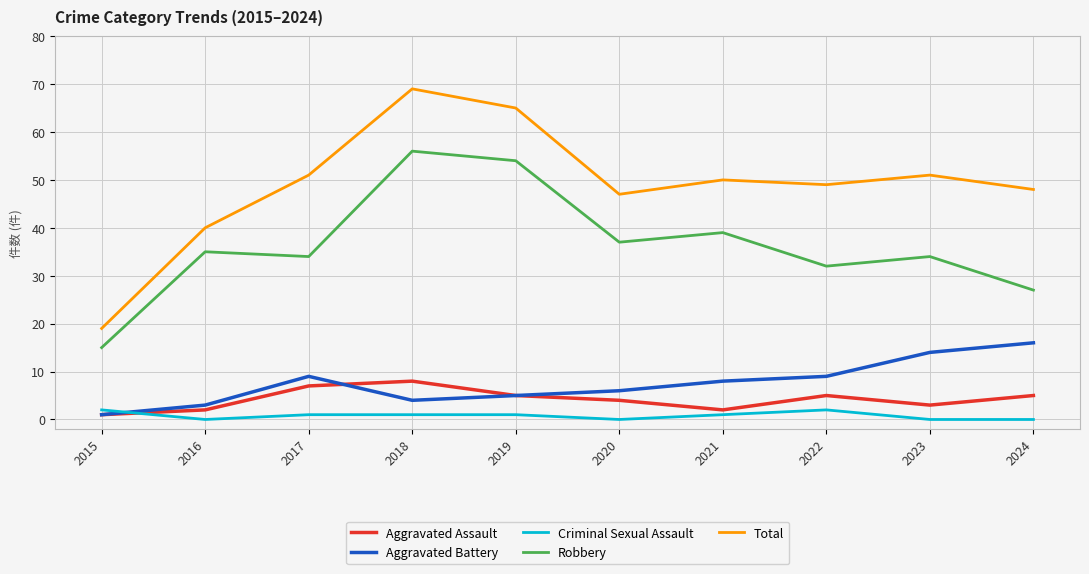

Which series has the widest spread of values?

Total